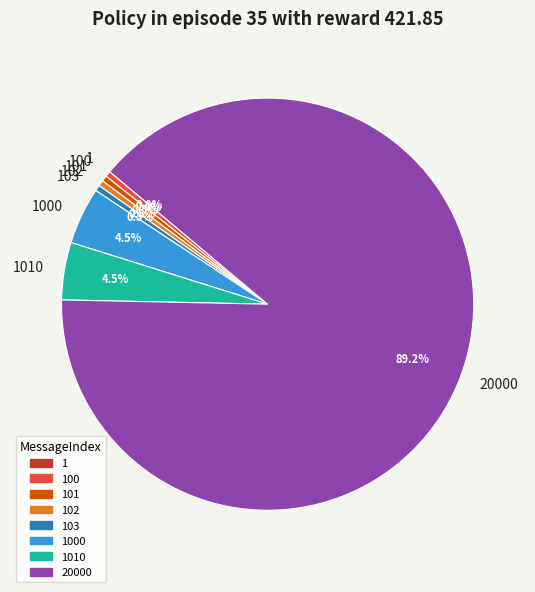

Which category has the biggest portion of the pie?

20000